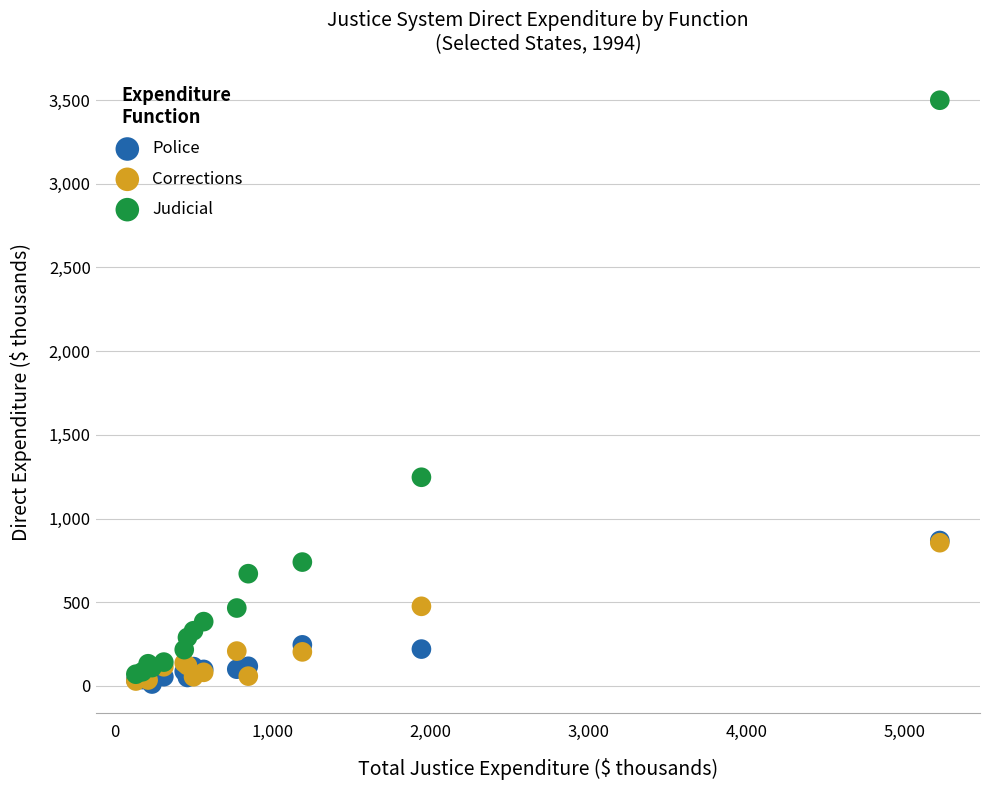

In the Judicial series, what Y value is closest to 1784?

1246.6